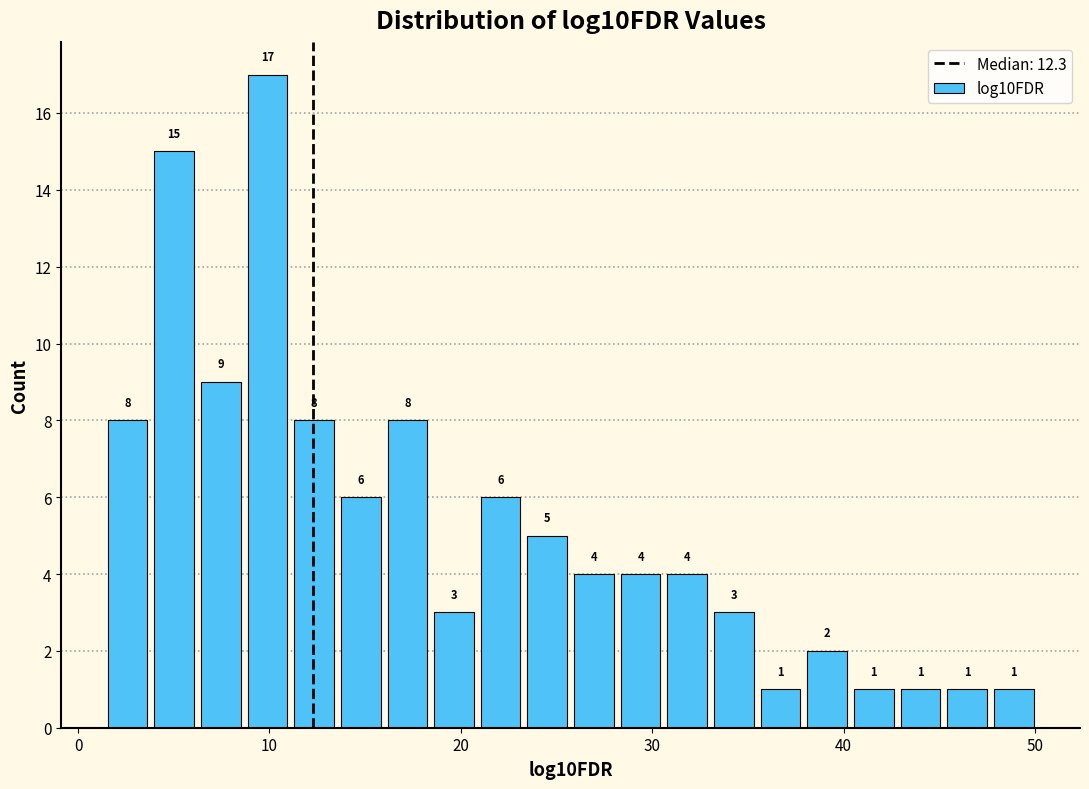

Read against the x-axis, roughly where is the centre of the tallest bar?

10